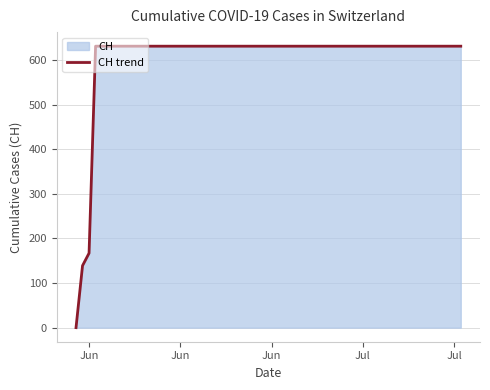

How many lines are shown in the chart?

1